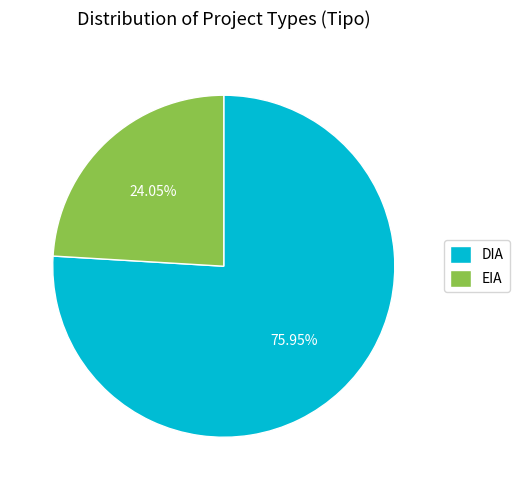

To the nearest percent, what is the combined percentage of EIA and DIA?

100%